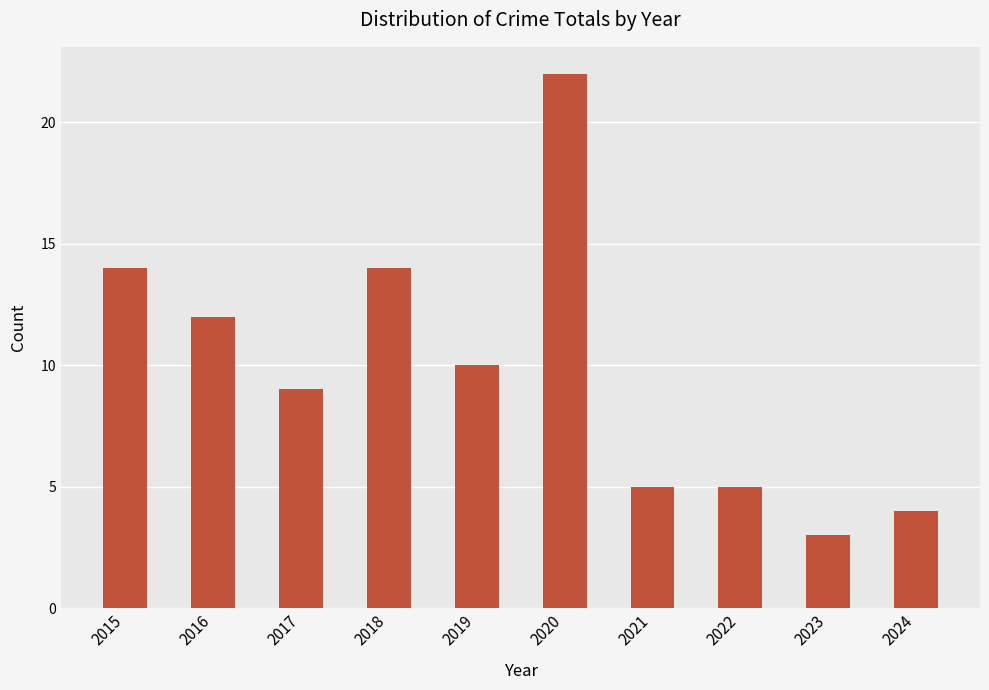

At which category does the chart reach its peak across all series?

2020